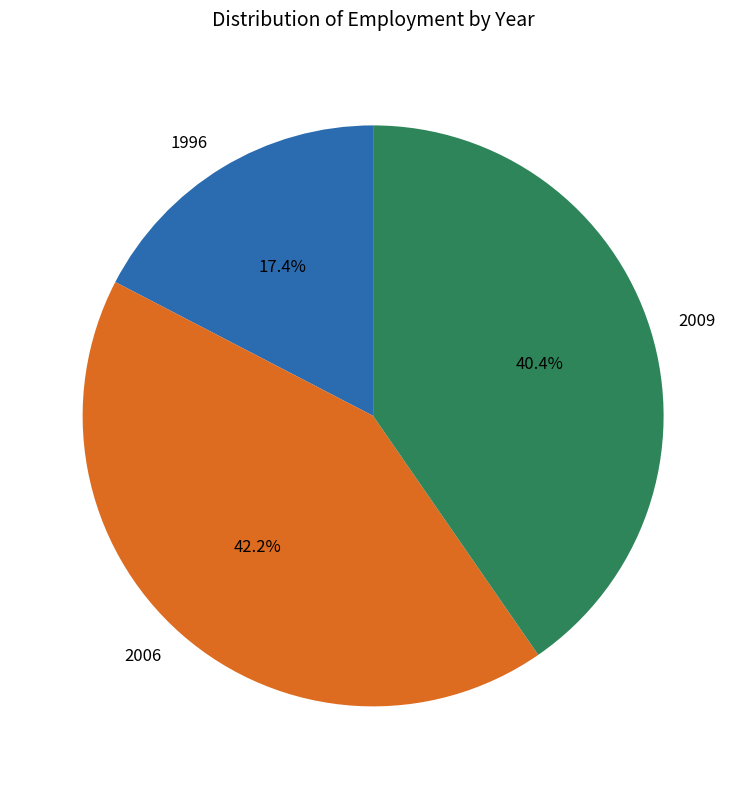

What is the ratio of the value at 2006 to the value at 2009?

1.0